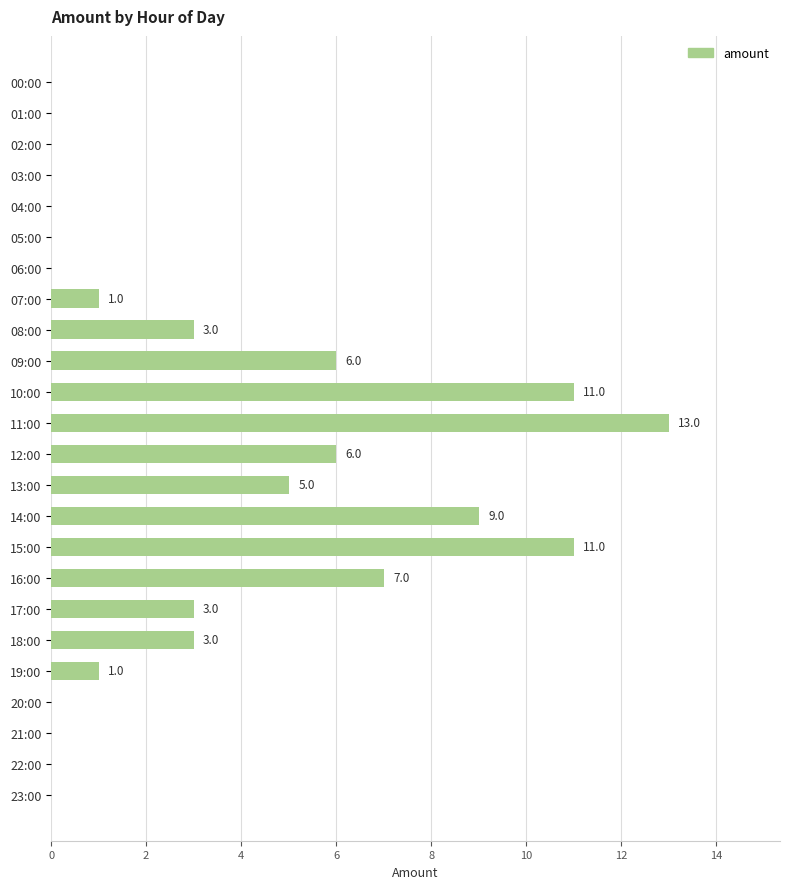

What is the sum of all values?

79